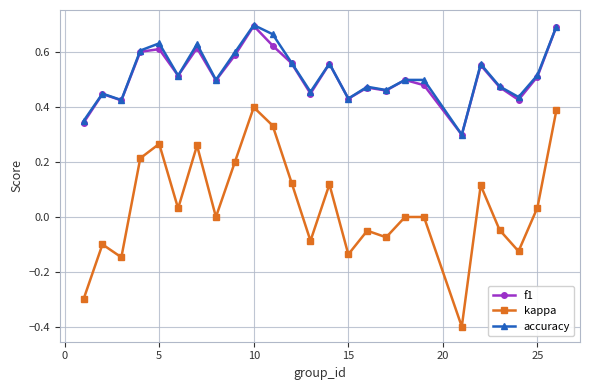

What is the minimum value shown in the chart?

-0.4